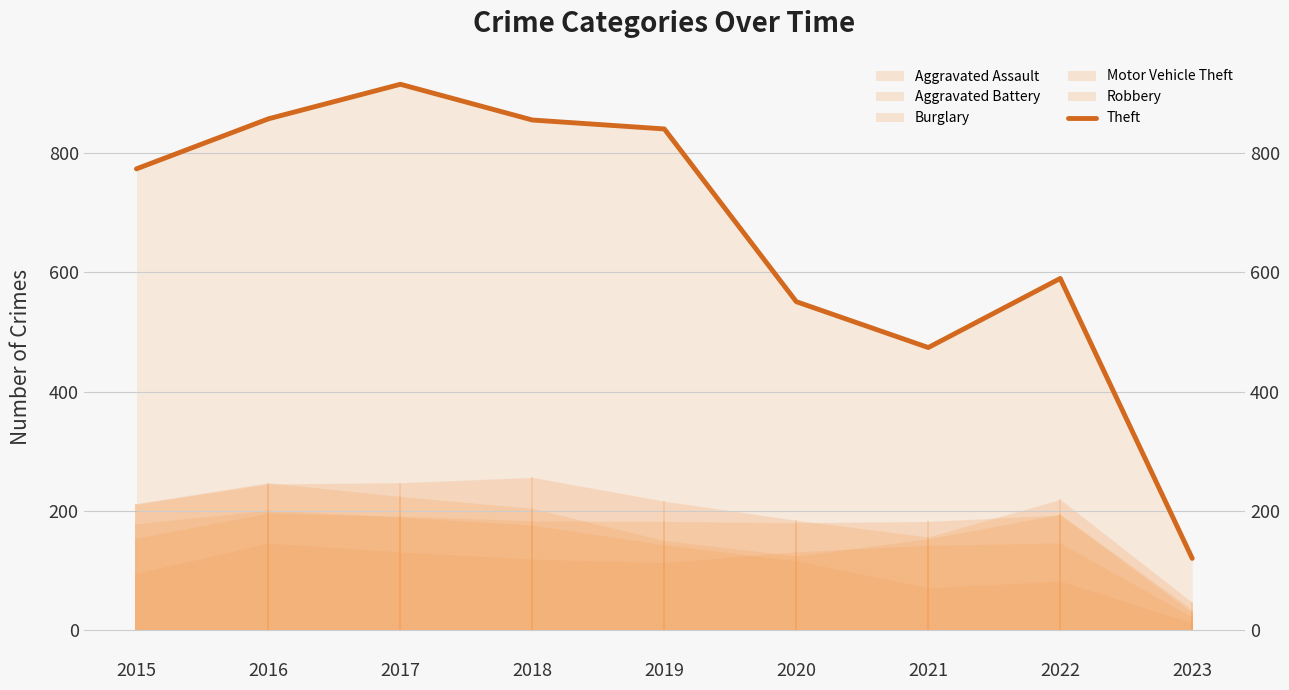

What is the maximum value shown in the chart?

916